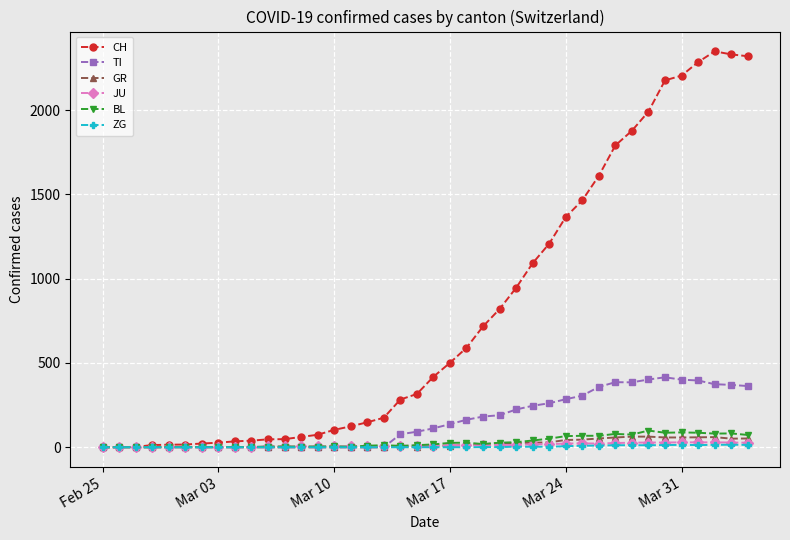

Which series has the largest total across all categories?

CH